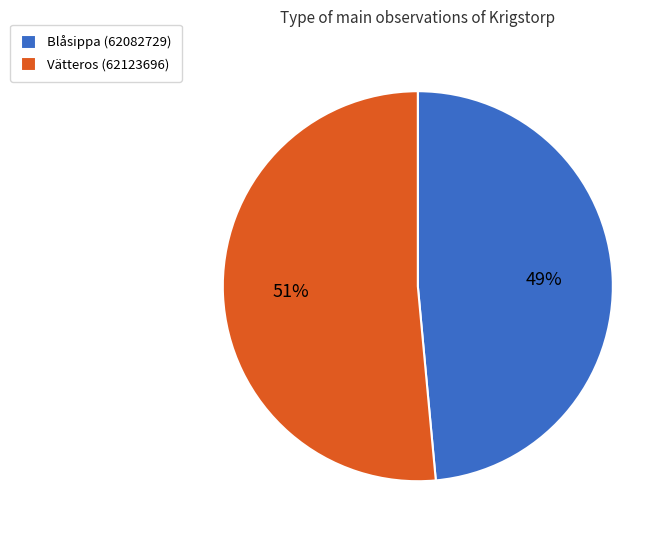

Which slice is the largest?

Vätteros (62123696)